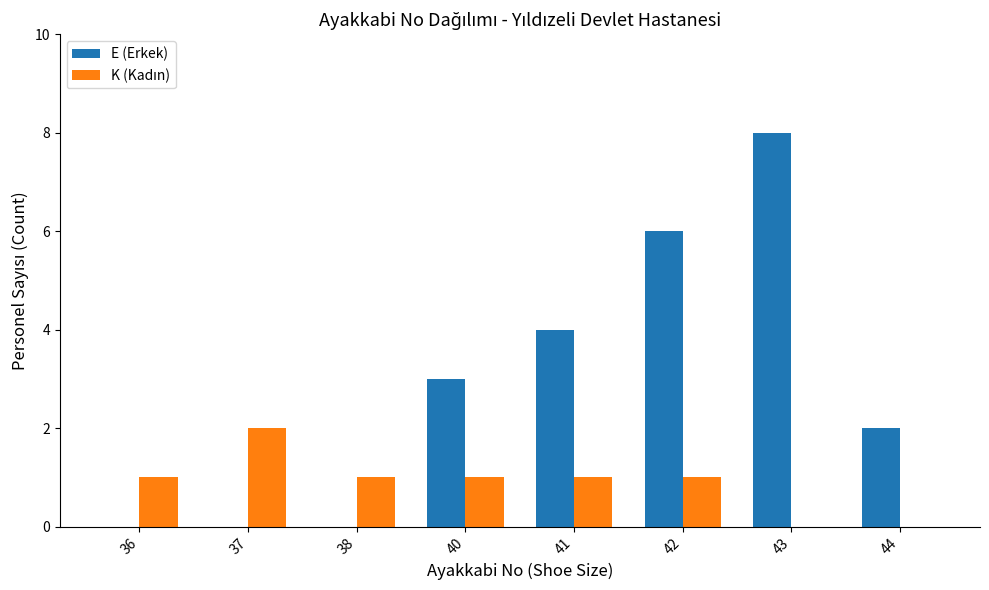

The value of E (Erkek) at 41 is 6. True or false?

False